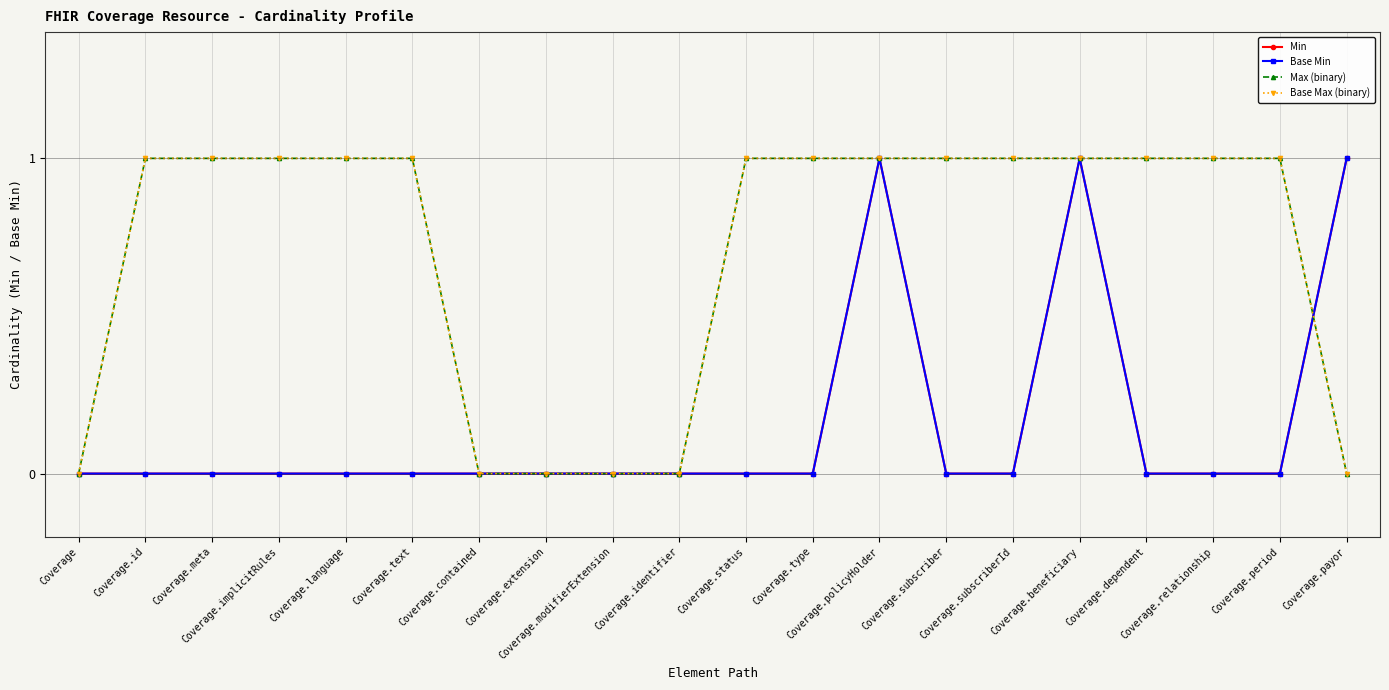

Which has a higher value, Coverage.id or Coverage.subscriber?

Coverage.id